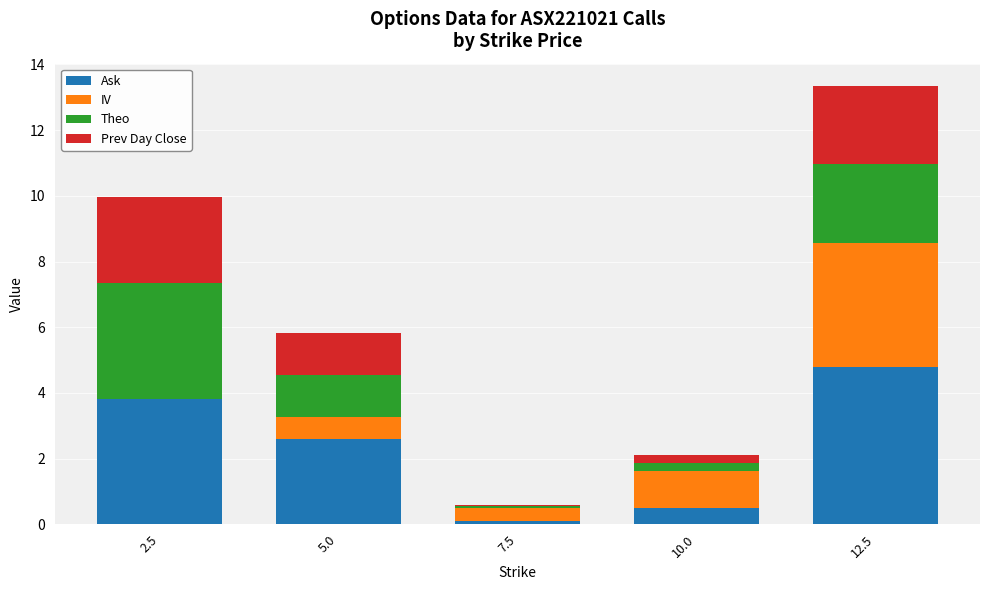

The Ask series shows 2.7 at 2.5. True or false?

False